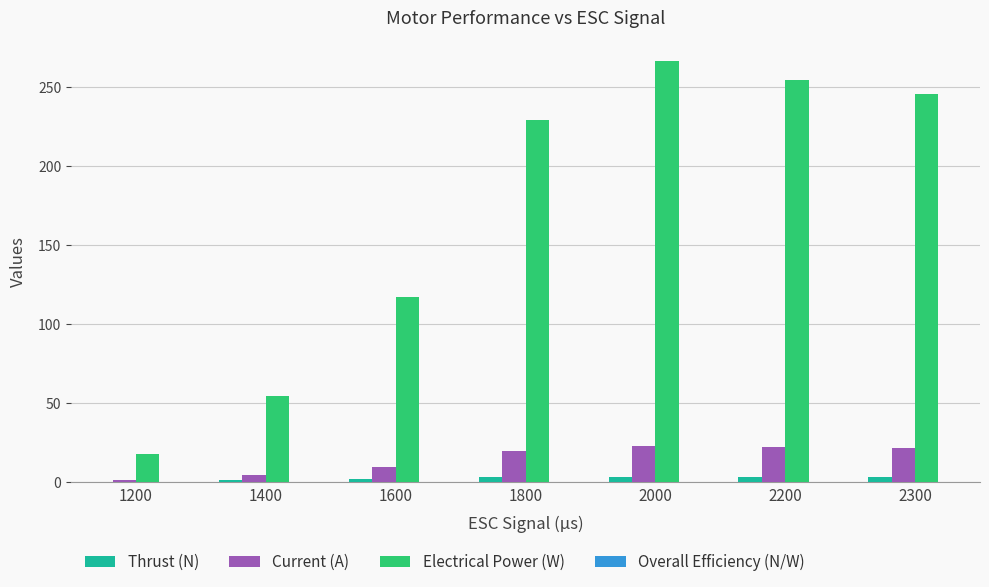

At which label does Electrical Power (W) reach its peak?

2000